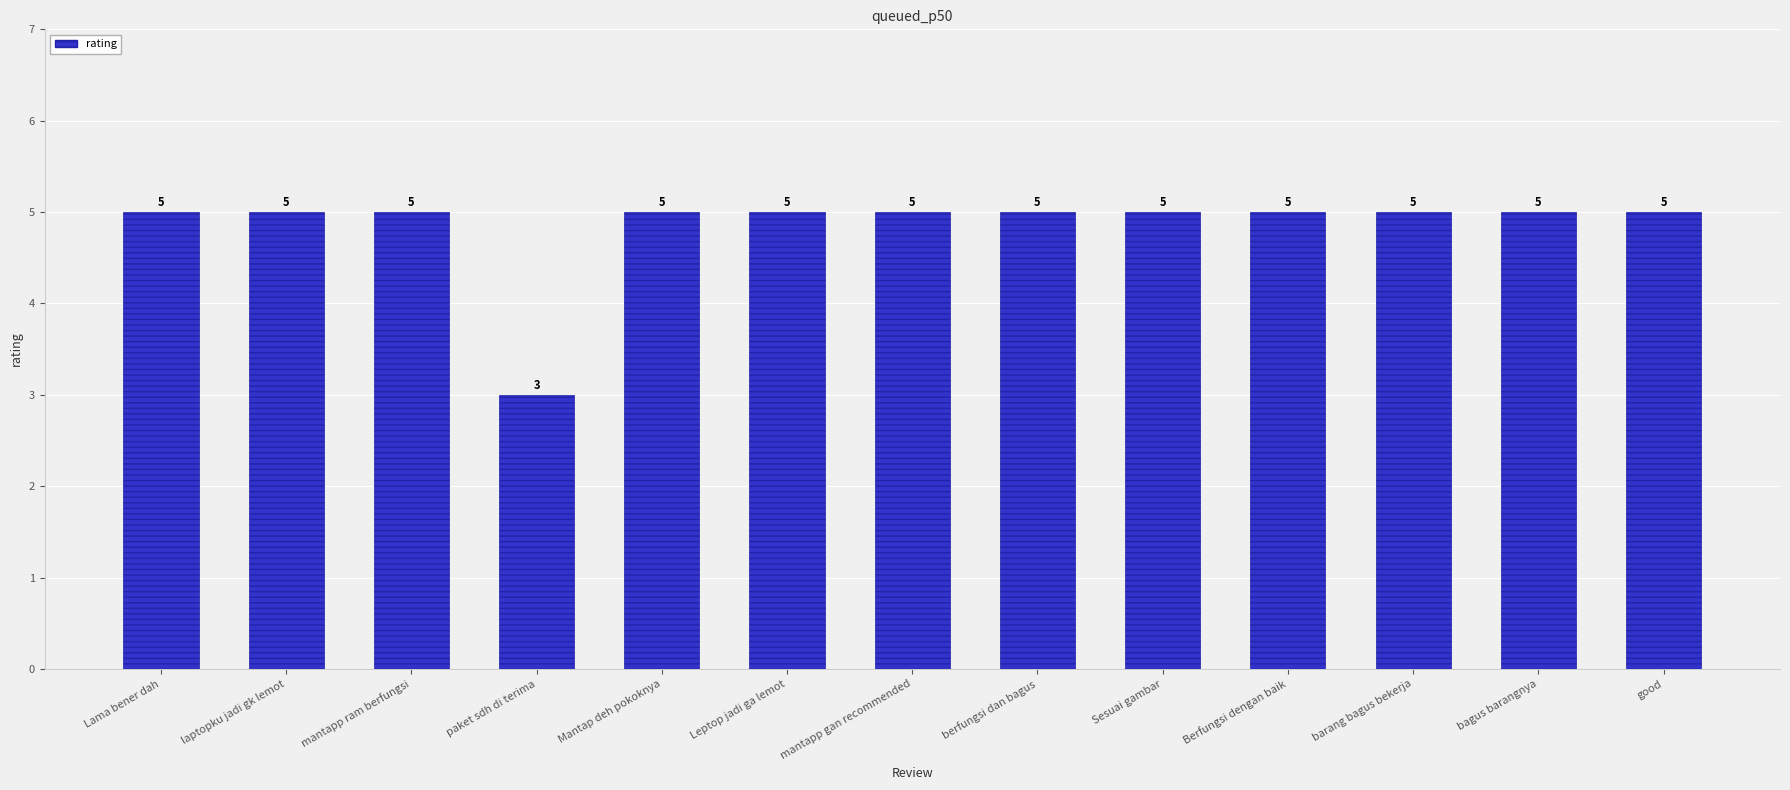

How many values are between 5 and 6?

12